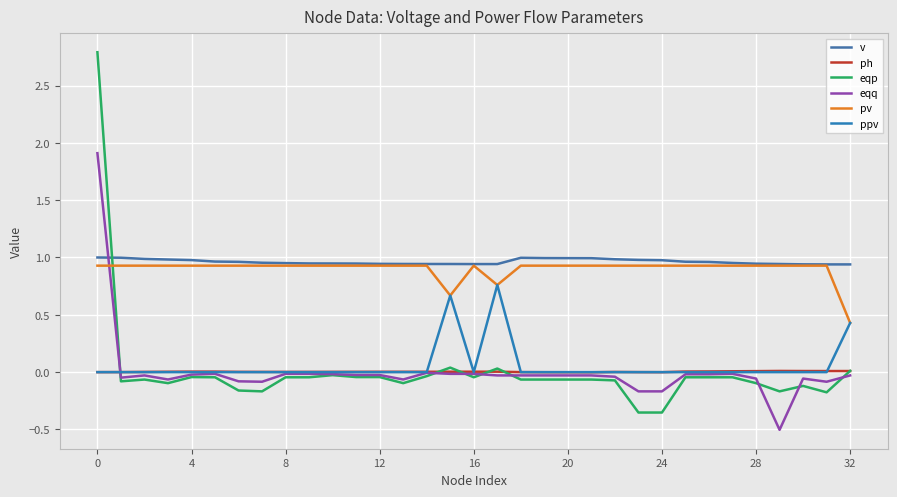

Which series has the largest total across all categories?

v